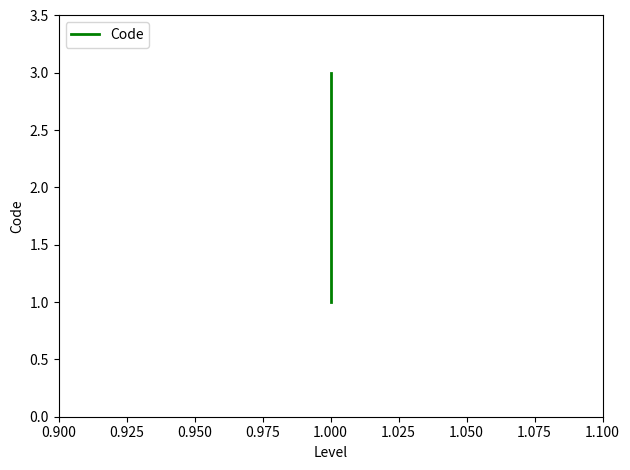

What is the minimum value shown in the chart?

1